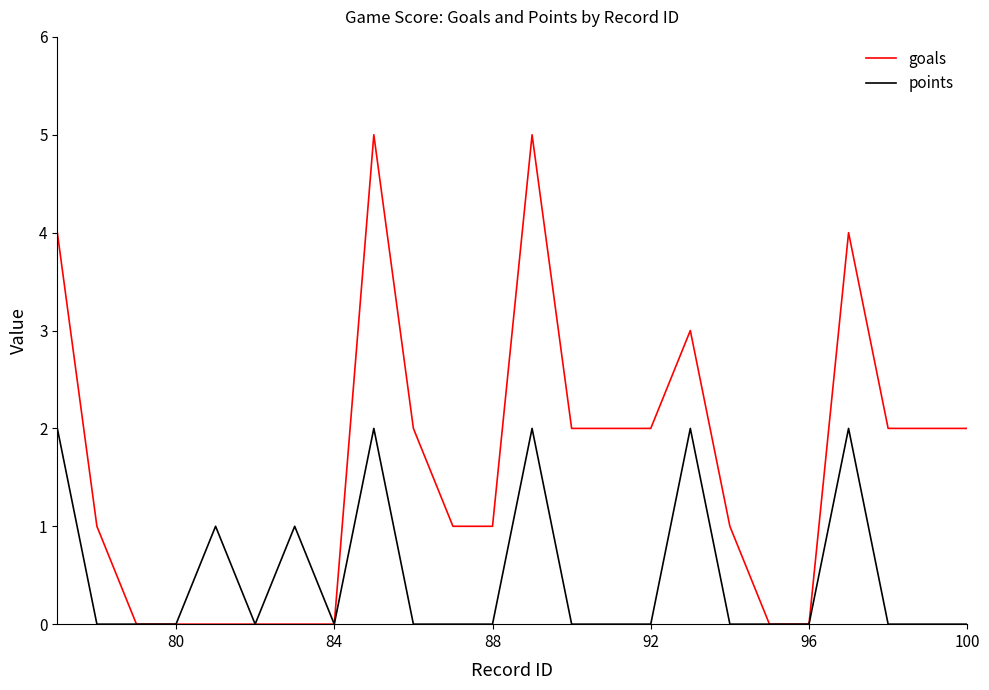

Which series has the widest spread of values?

goals